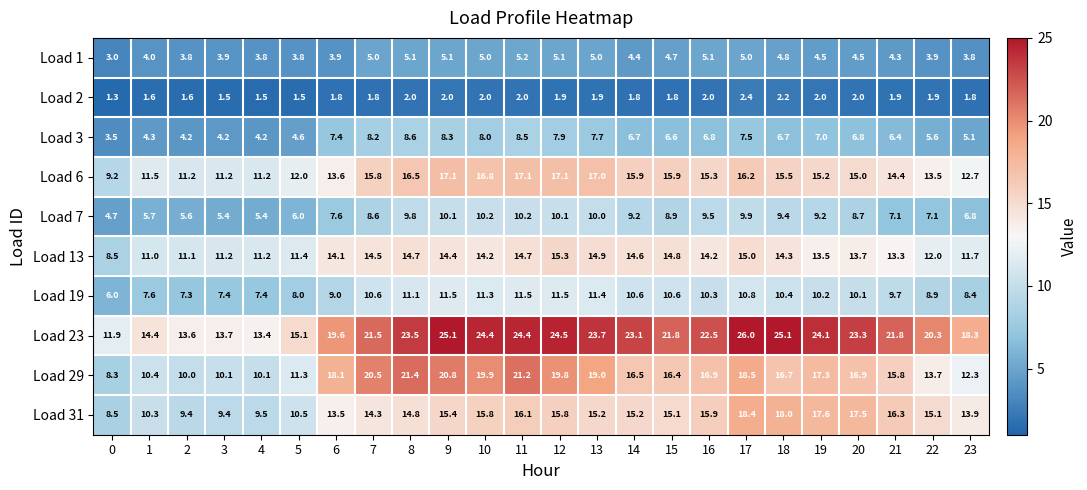

Which label corresponds to the largest value in the chart?

17